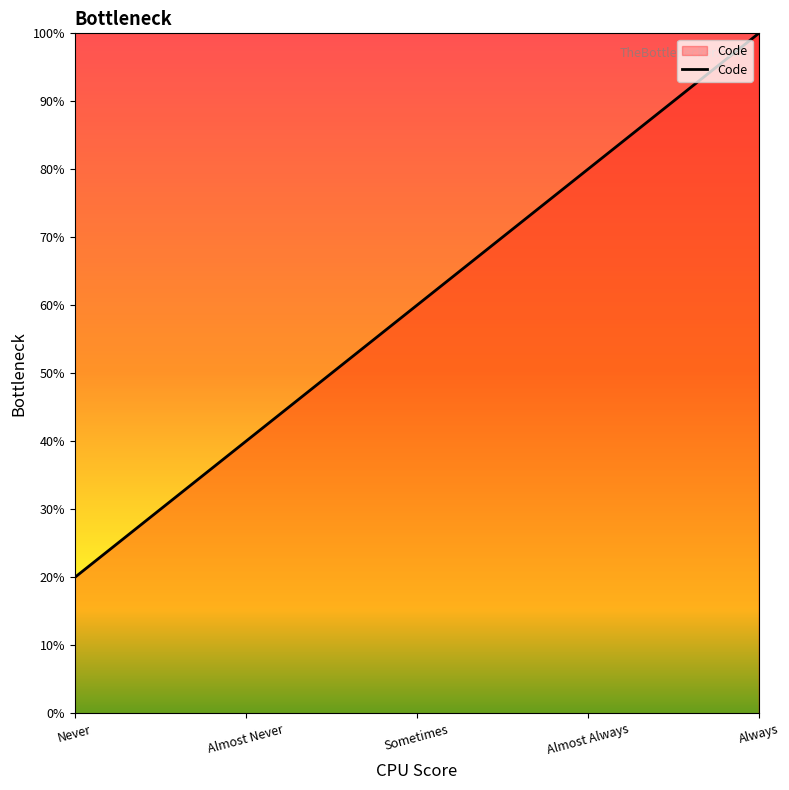

True or false: the data shows 20 at Never.

True